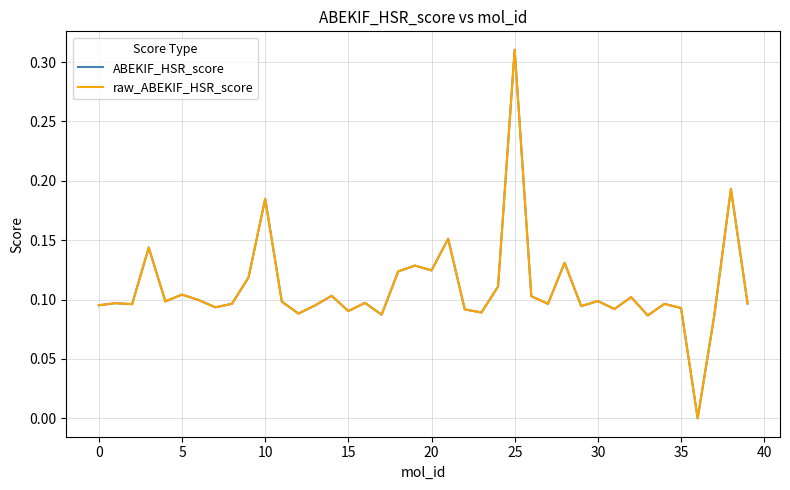

Which series has the widest spread of values?

ABEKIF_HSR_score